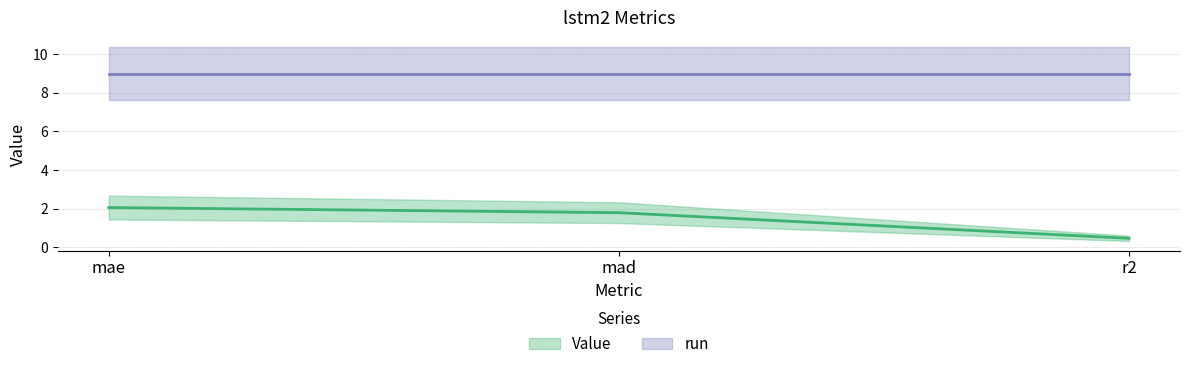

What is the difference between the maximum and minimum values?

1.6